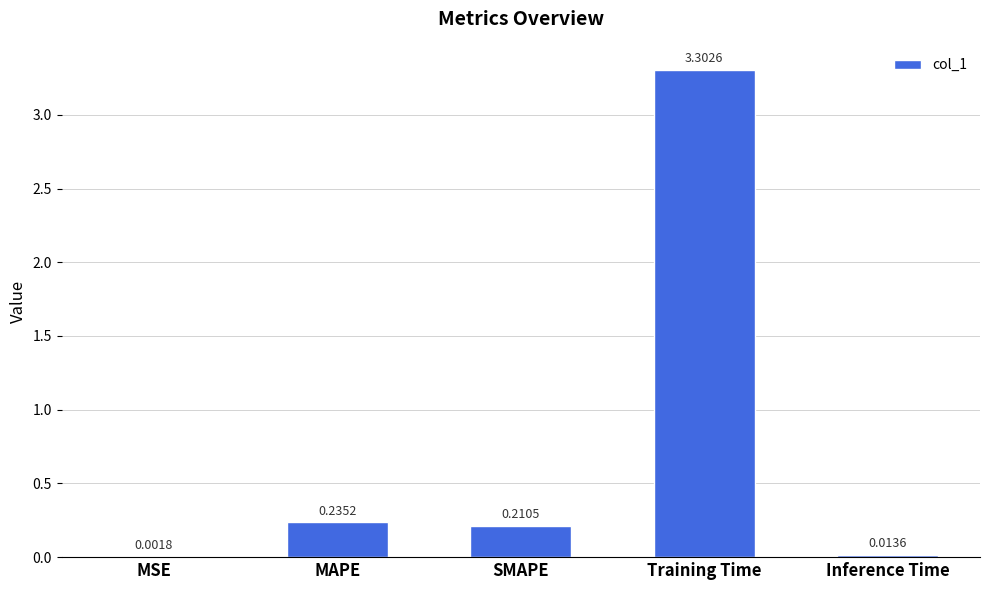

Where is the data nearest to the value 1?

MAPE